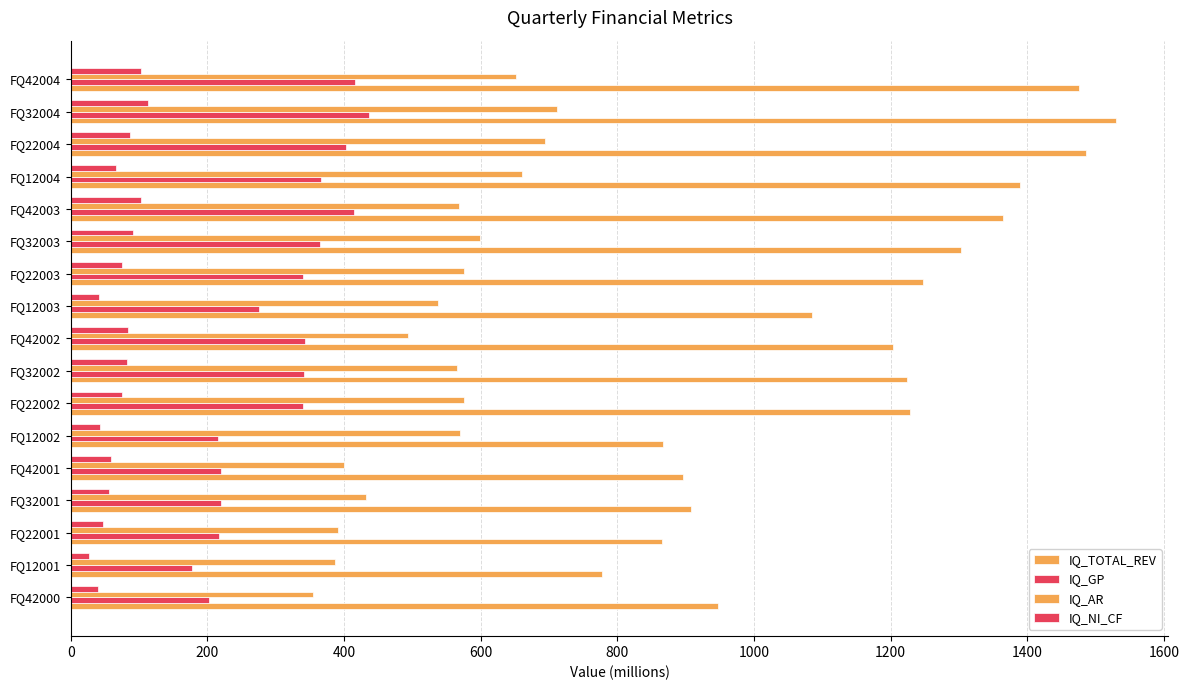

What is the difference between the maximum and minimum values in the IQ_NI_CF series?

85.5